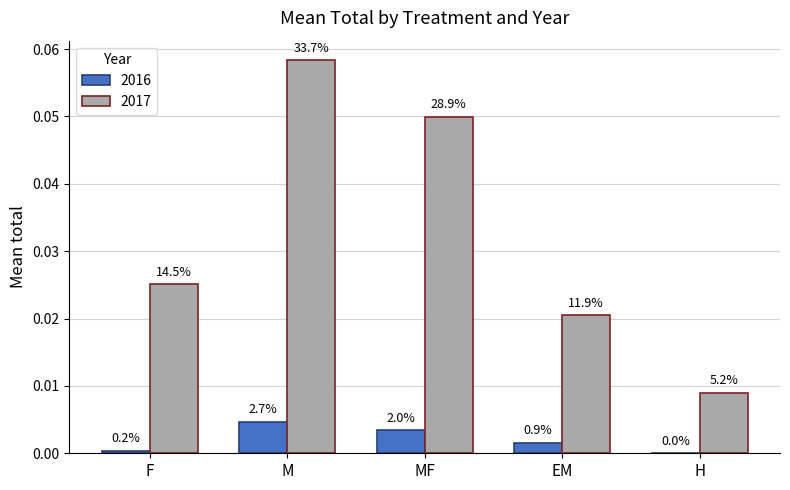

What are all the series names shown in the legend?

2016, 2017